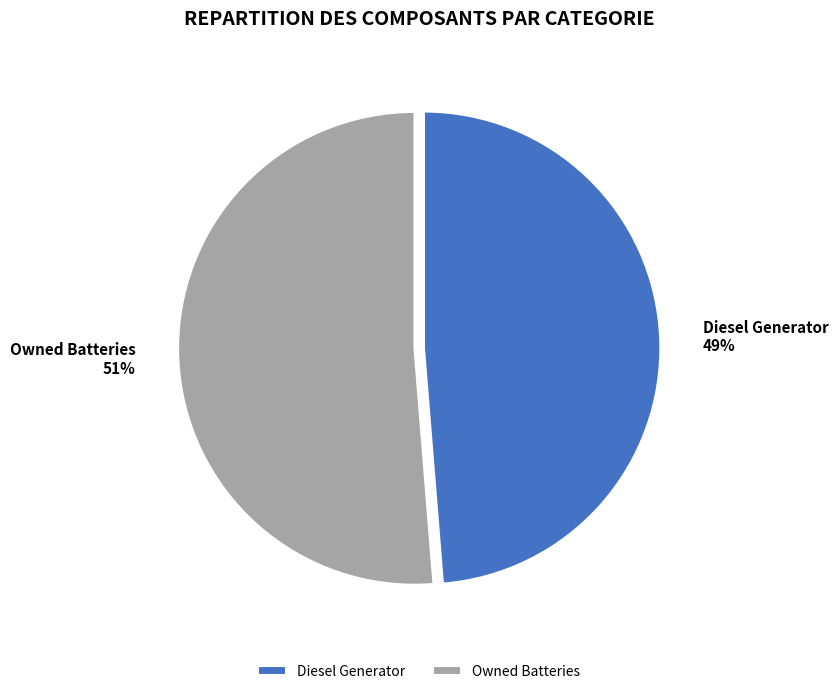

Is the sum of Owned Batteries and Diesel Generator greater than half?

Yes